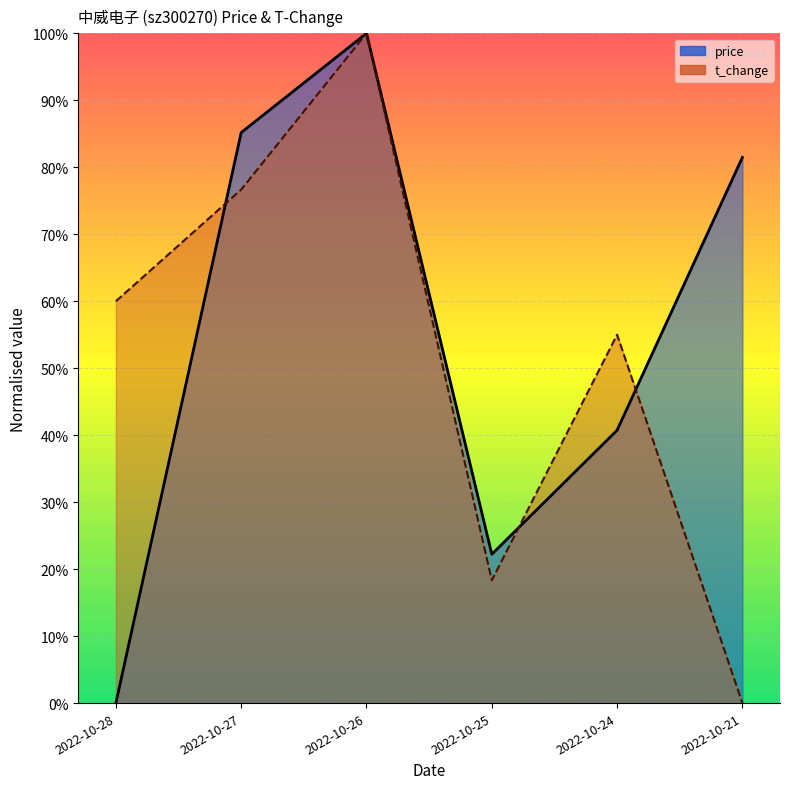

What is the value of the price point at the 5th from the left?

0.4